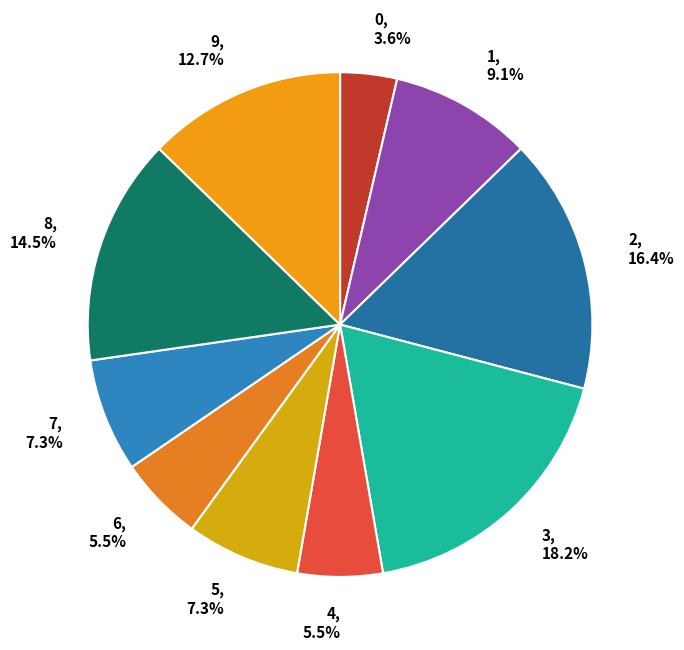

What is the ratio of the value at 6 to the value at 7?

0.8